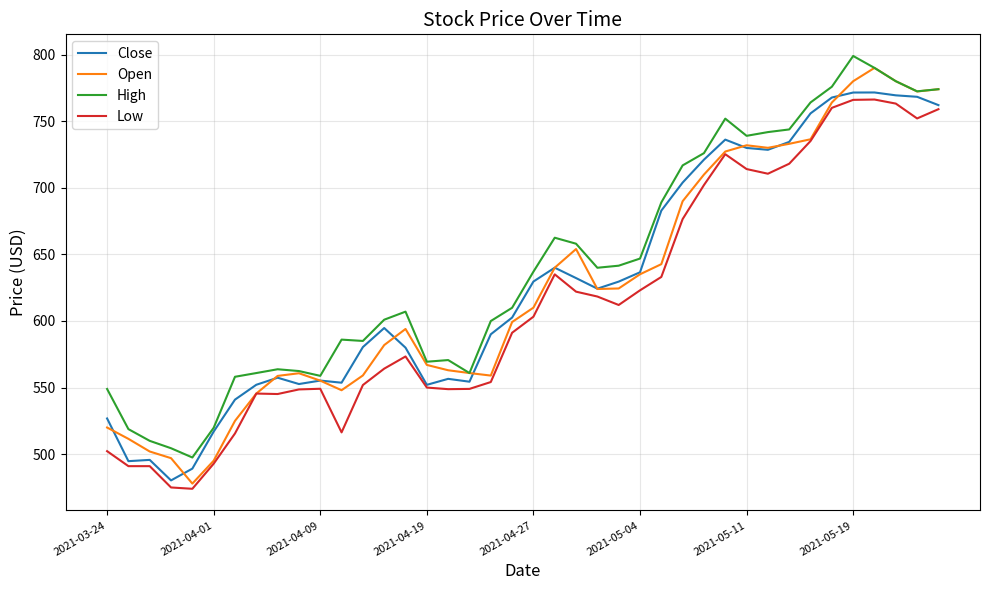

Which series has the widest spread of values?

Open